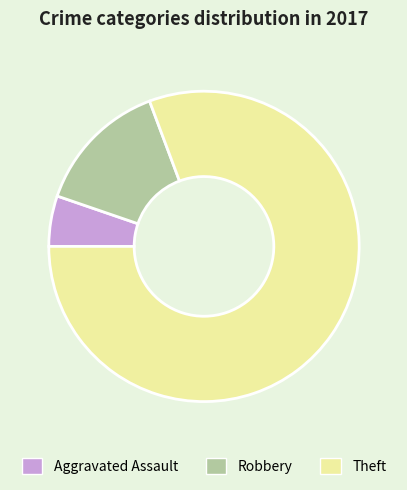

Rank the categories by value from lowest to highest.

Aggravated Assault, Robbery, Theft